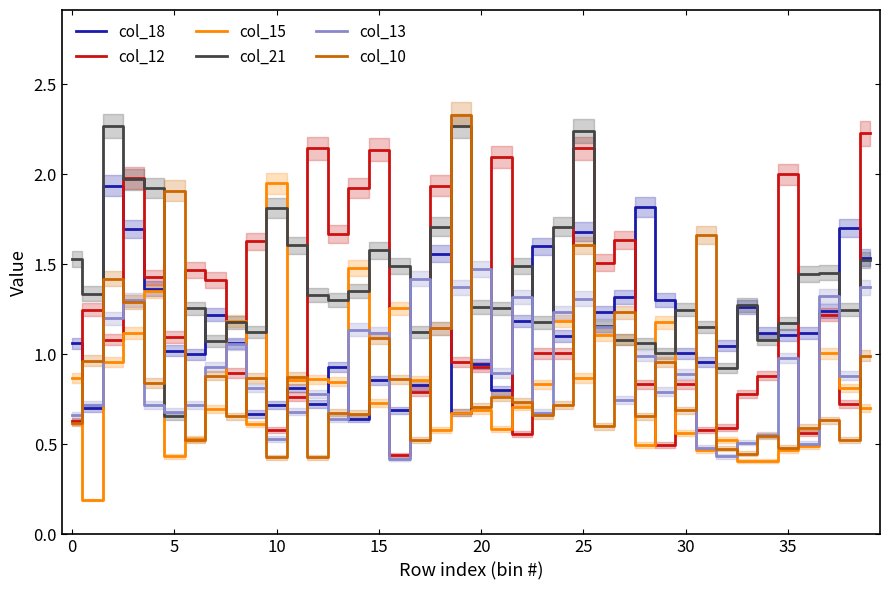

At which label does col_15 reach its peak?

10